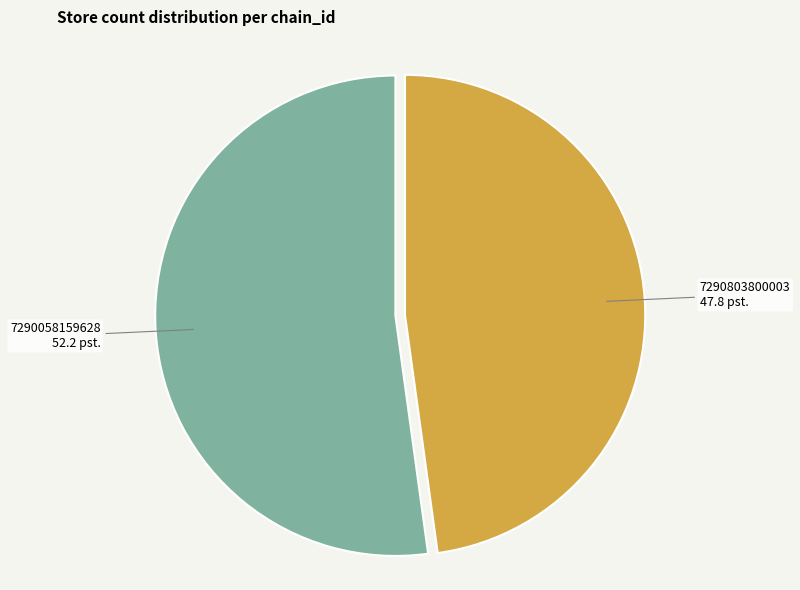

Is there any slice that represents more than half of the pie?

Yes